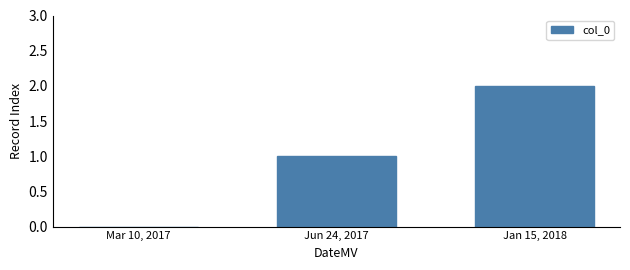

What is the sum of all values?

3